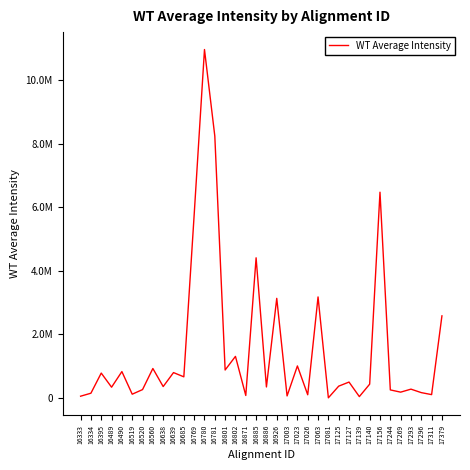

What is the average value?

1562091.0